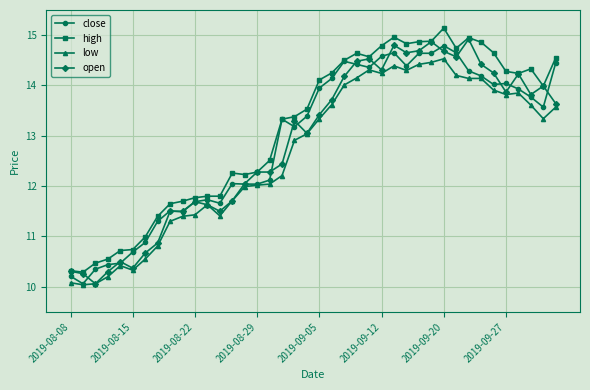

Does the chart display data point markers on the line(s)?

Yes